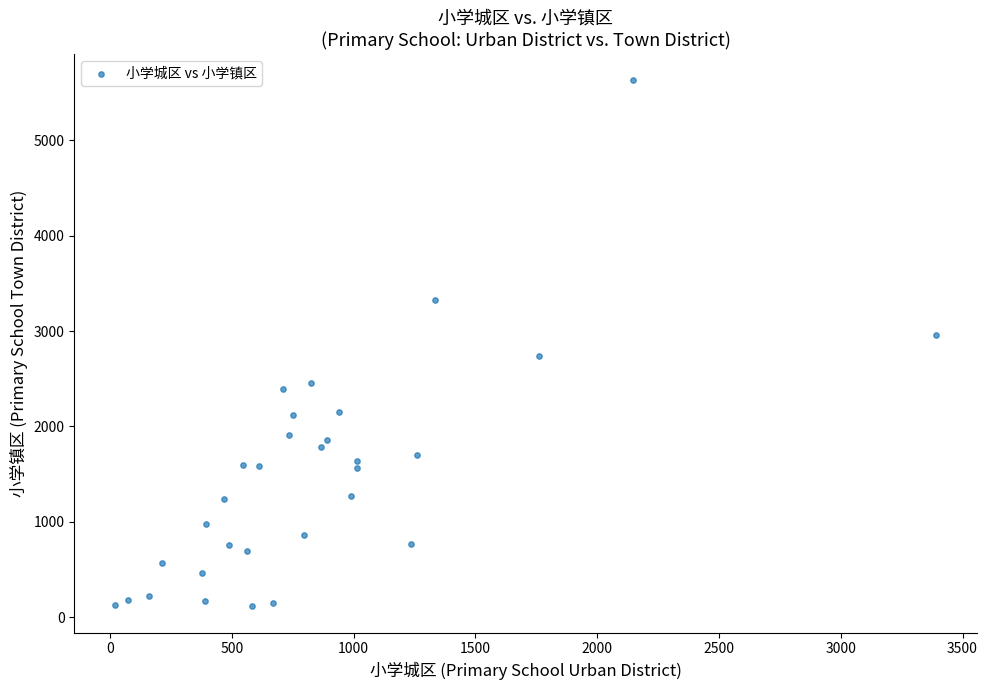

What is the range of Y values (max minus min)?

5512